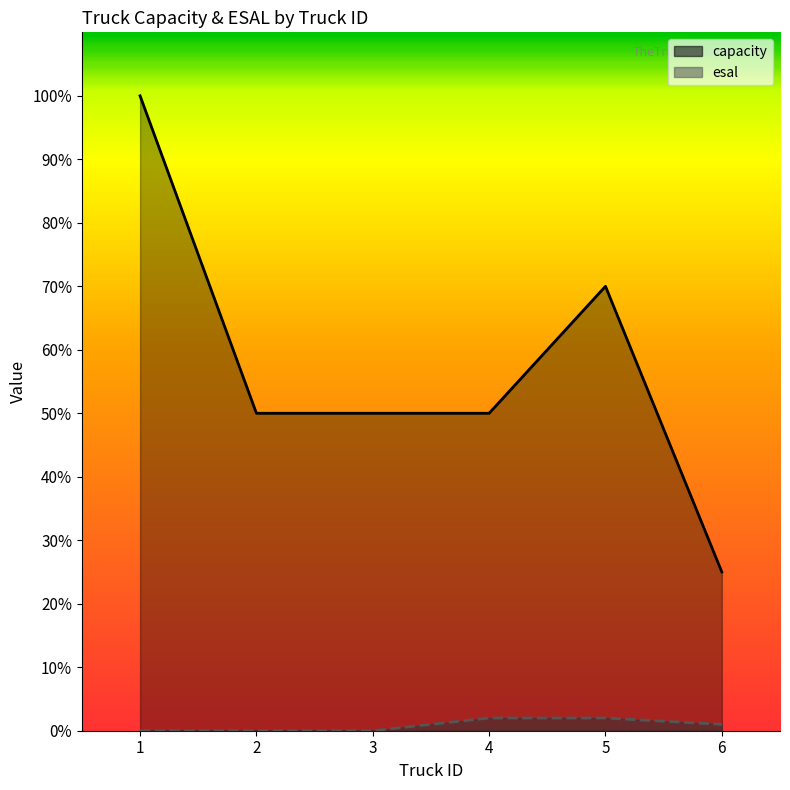

Where does the capacity series first go above 50?

1